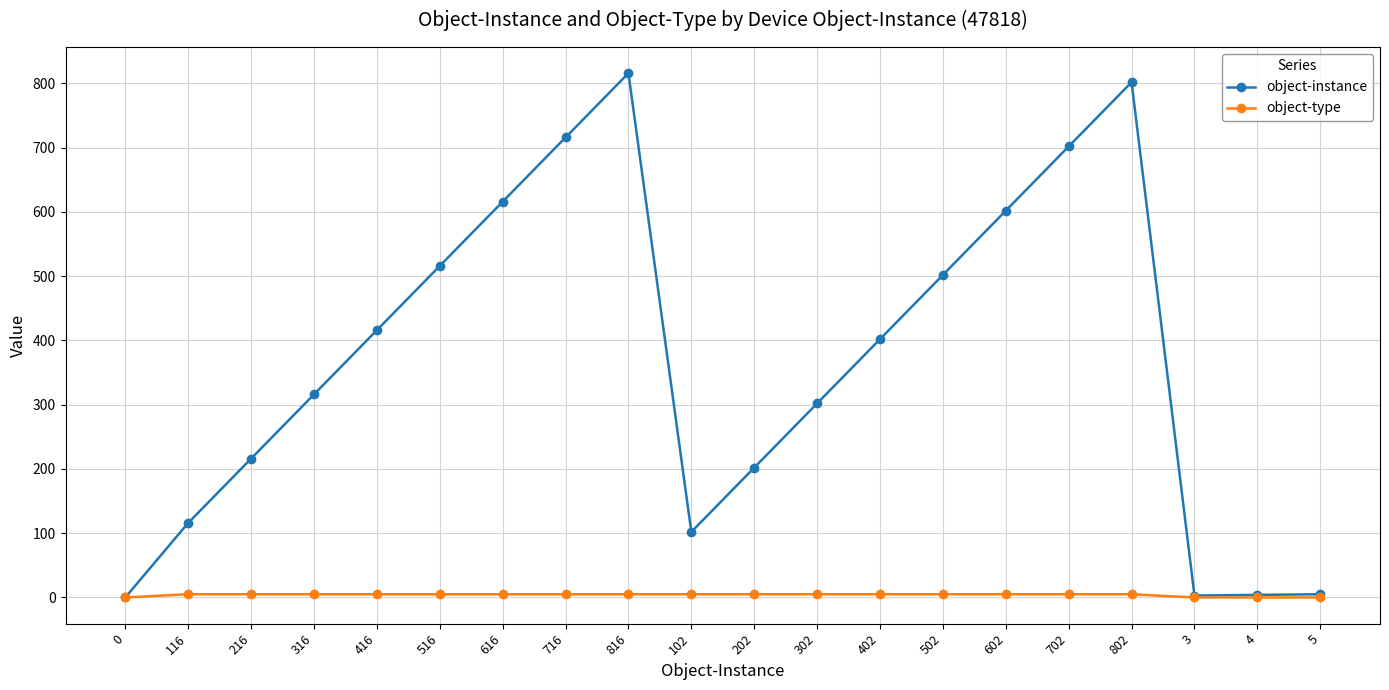

What position from the left is 216?

3